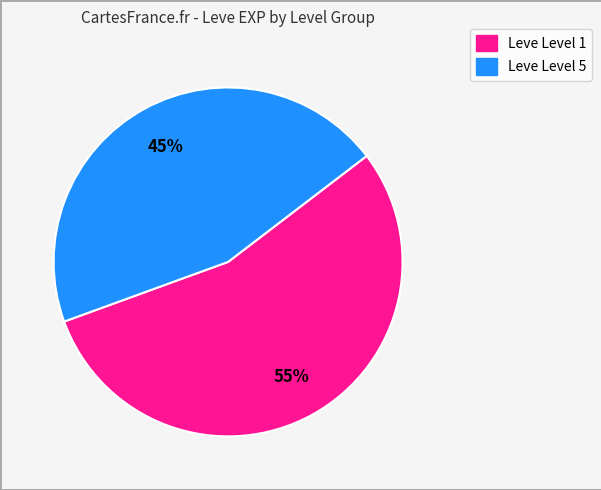

To the nearest percent, what is the average slice percentage?

50%